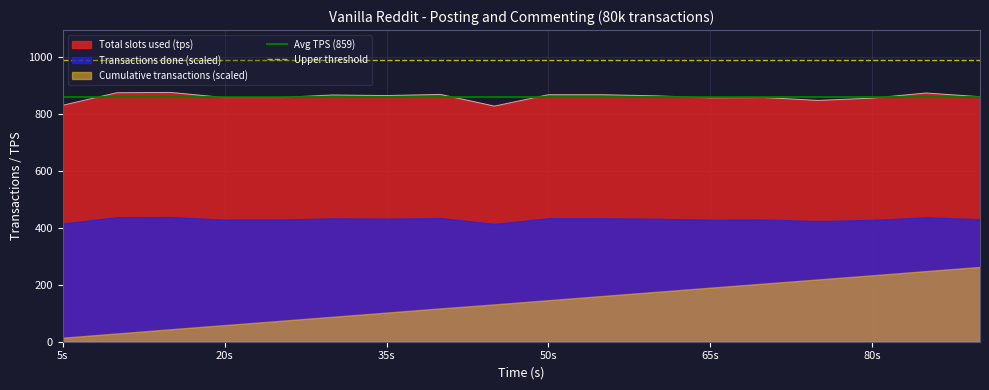

What is the lowest value of the Total slots used (tps) series?

827